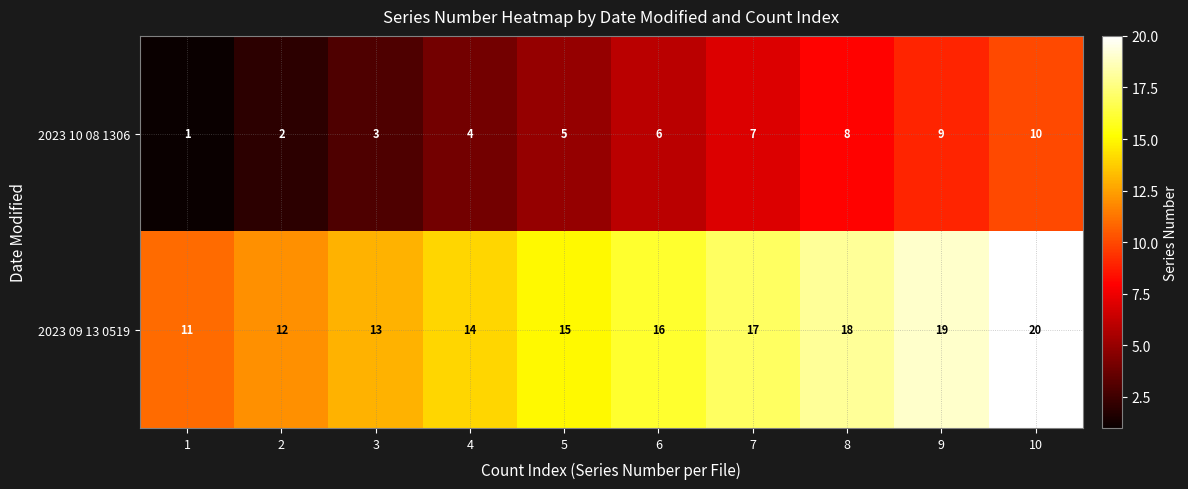

How many distinct data groups are displayed?

2